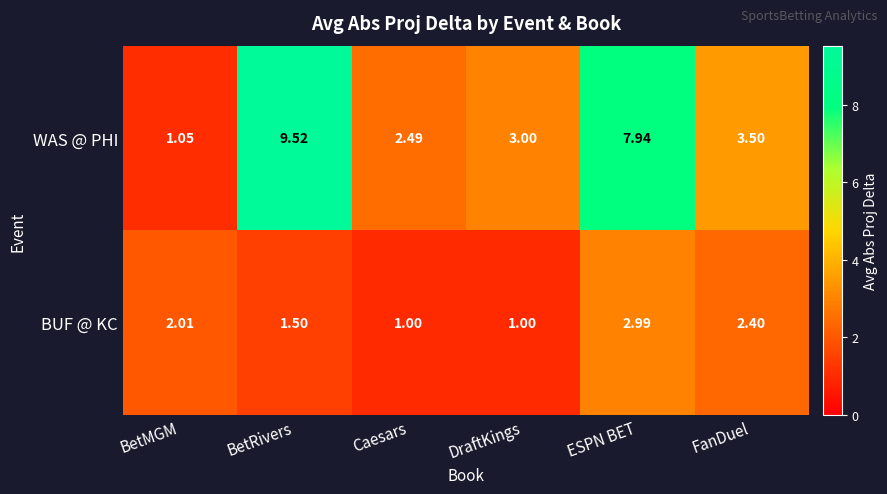

At which label does BUF @ KC reach its peak?

ESPN BET